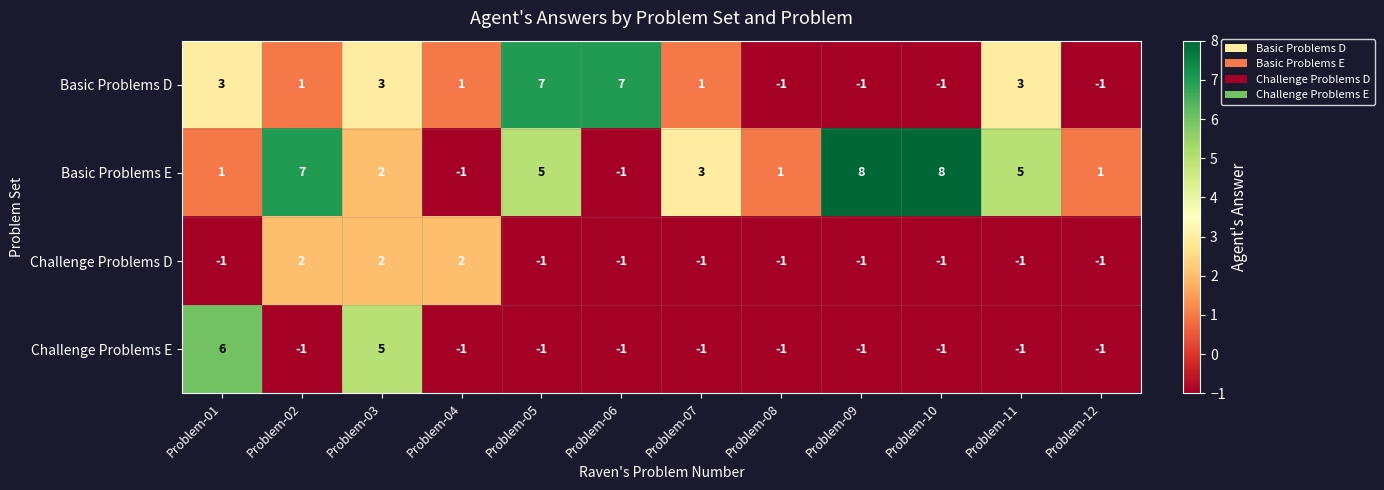

How many values in the Challenge Problems E series exceed -1?

2